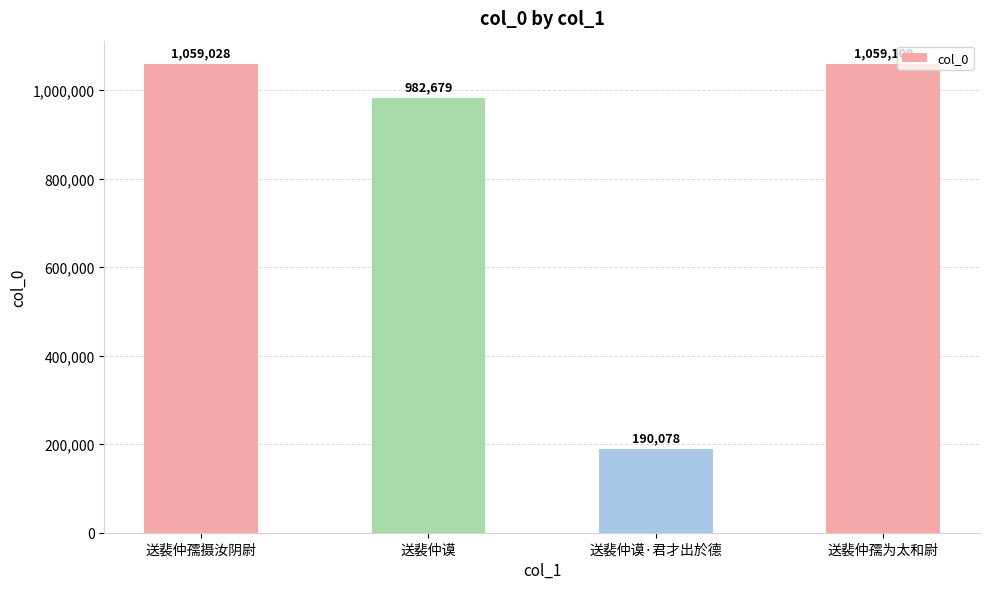

What is the change in value from 送裴仲谟 to 送裴仲孺为太和尉?

+76430